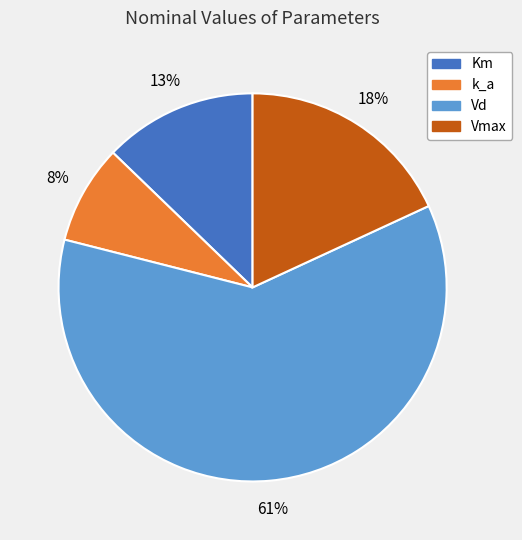

Count the number of slices in the pie.

4